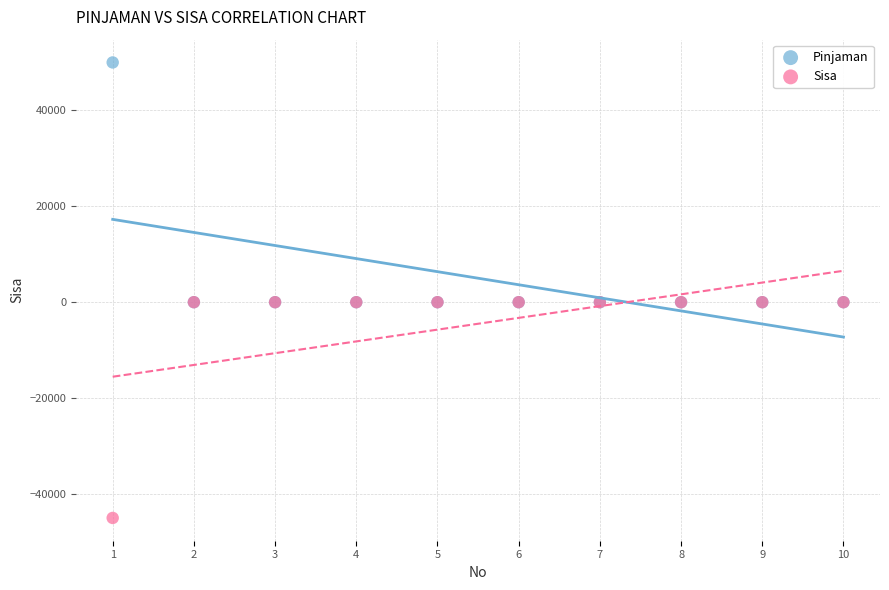

What are all the series names shown in the legend?

Pinjaman, Sisa